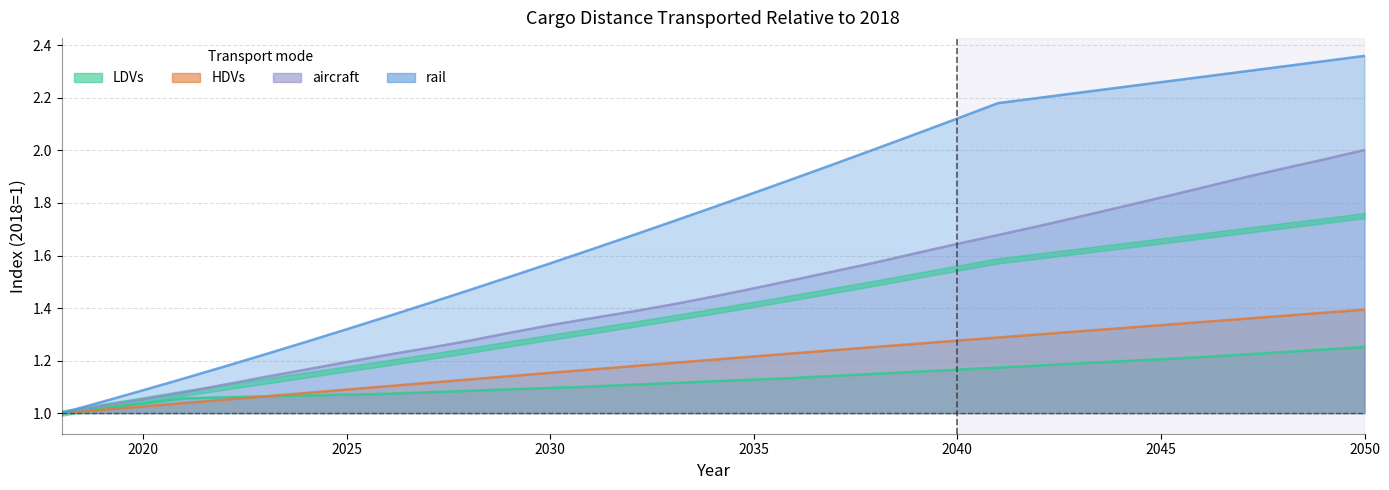

True or false: rail and aircraft cross at least once.

False